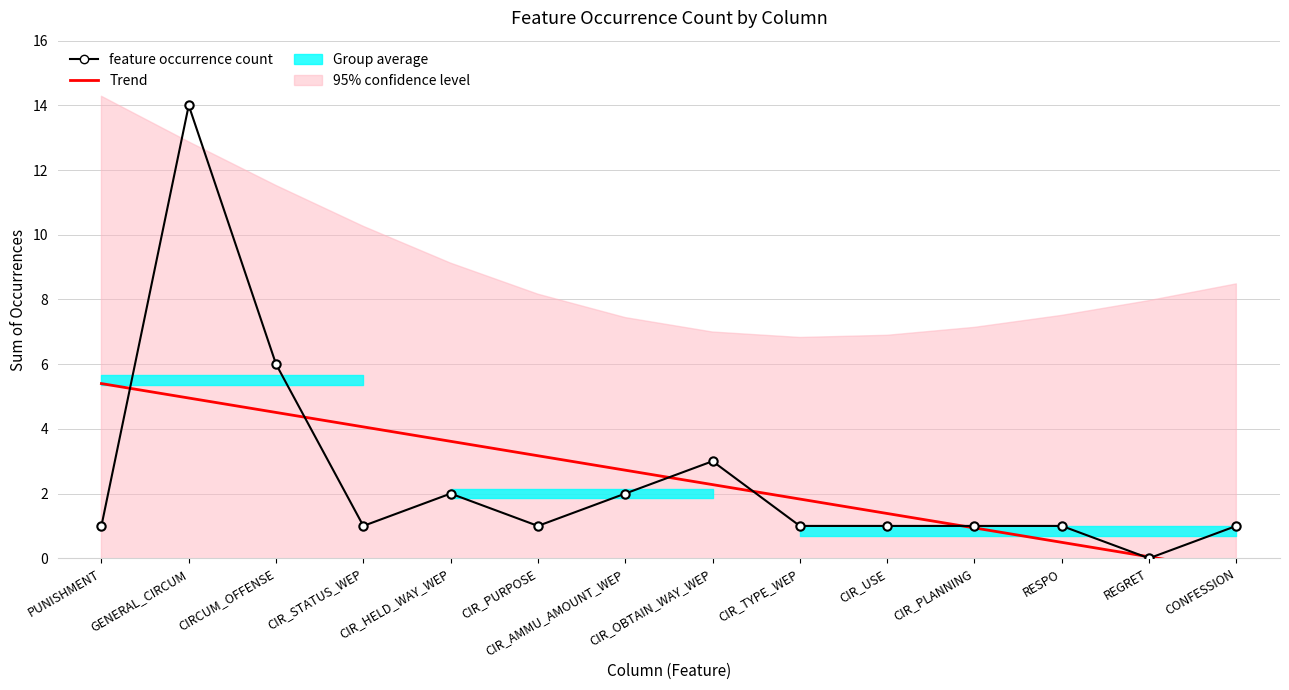

At how many categories does at least one series exceed 13?

1